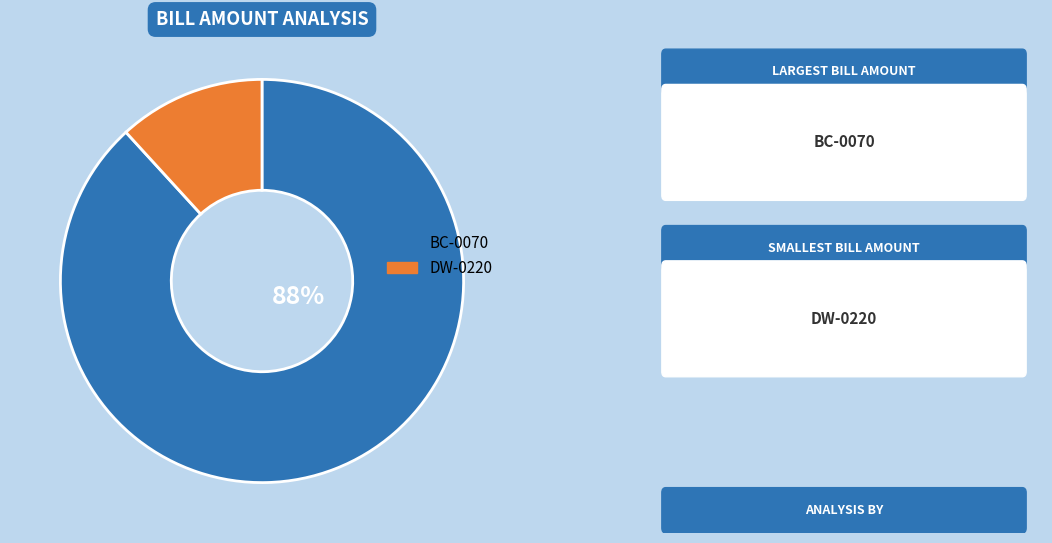

Does any single category account for the majority?

Yes